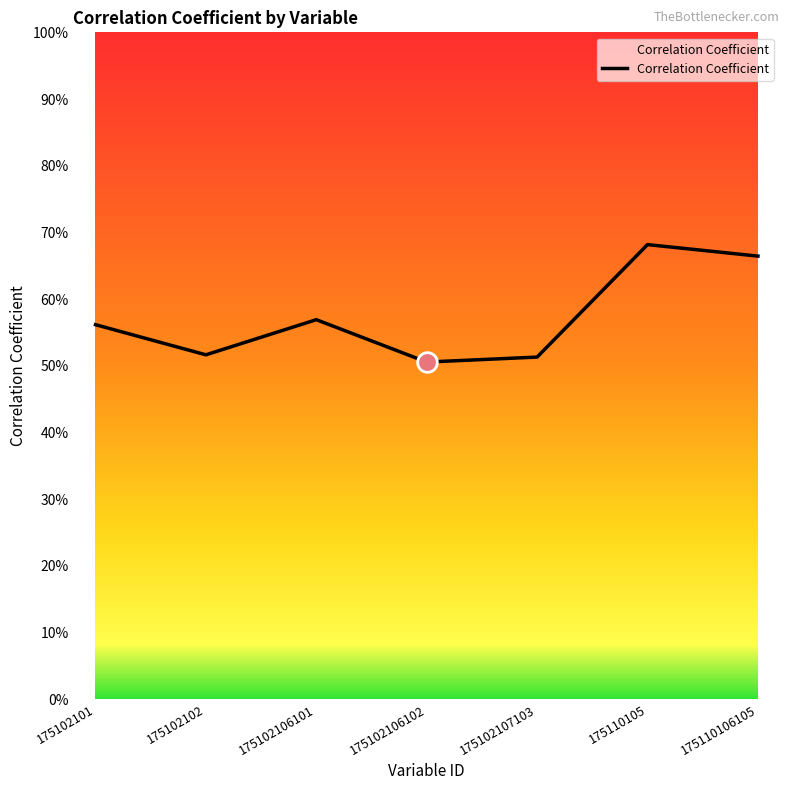

What is the change in value from 175102101 to 175110106105?

+0.1